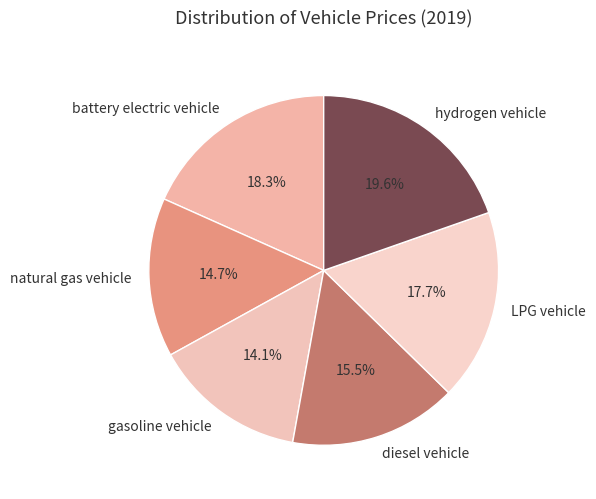

Is there any slice that represents more than half of the pie?

No